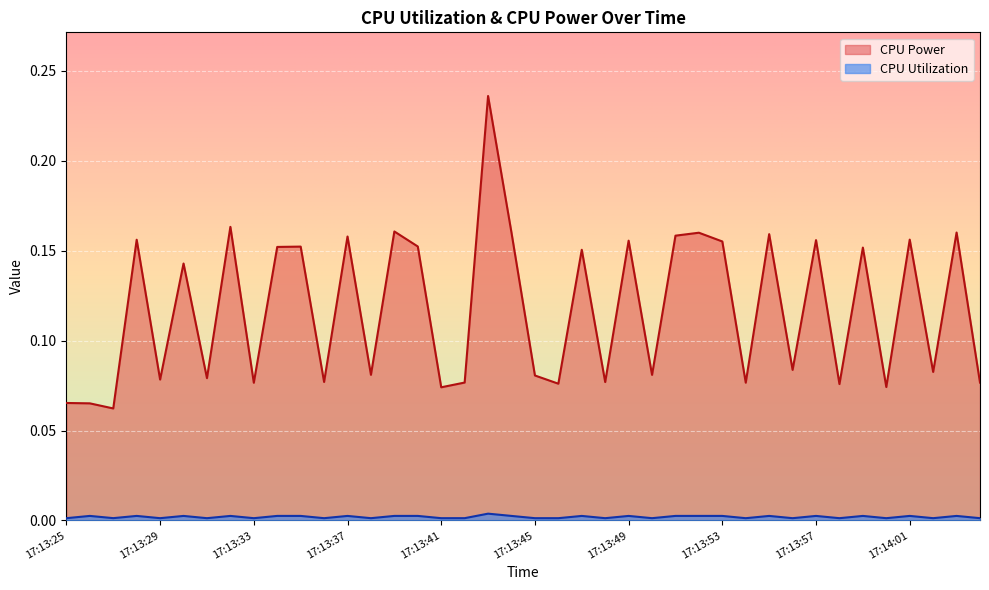

True or false: CPU Power and CPU Utilization cross at least once.

False